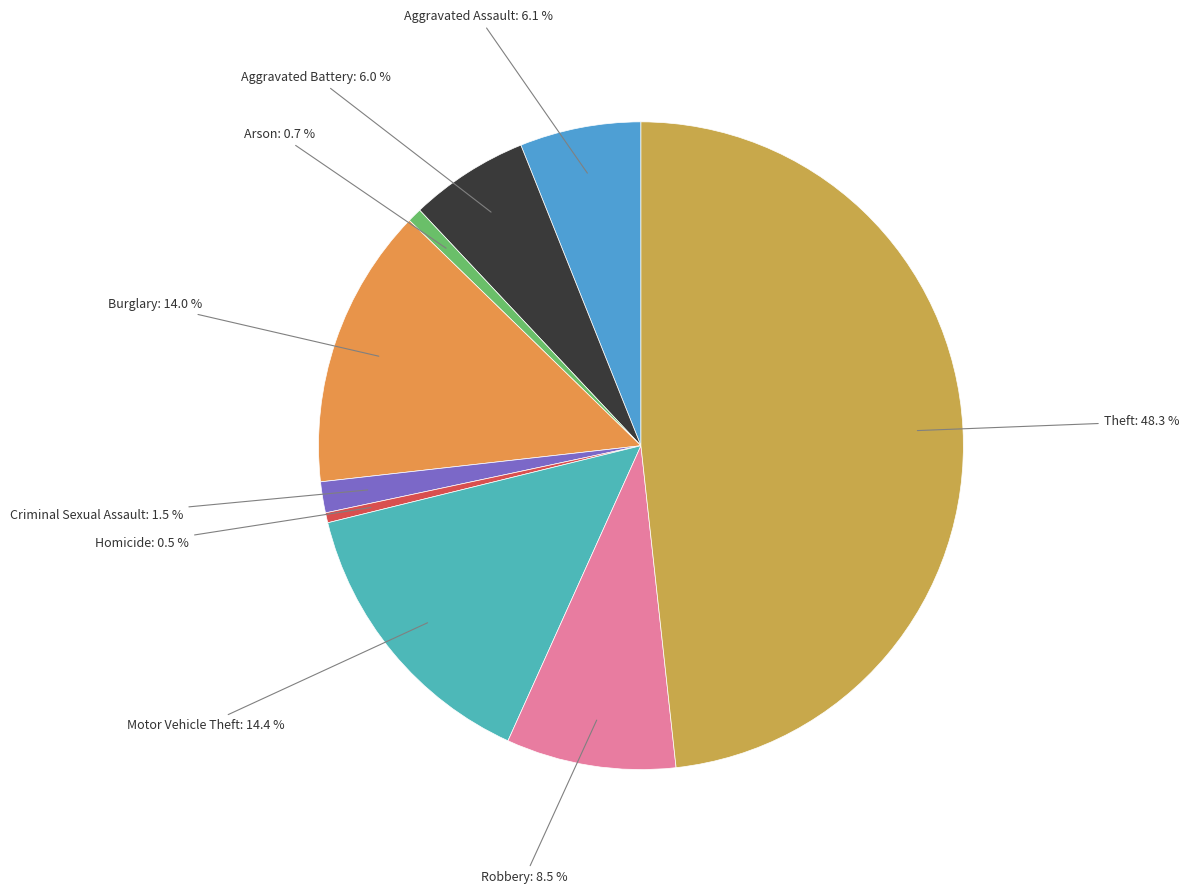

Does Aggravated Assault account for over 50% of the chart?

No